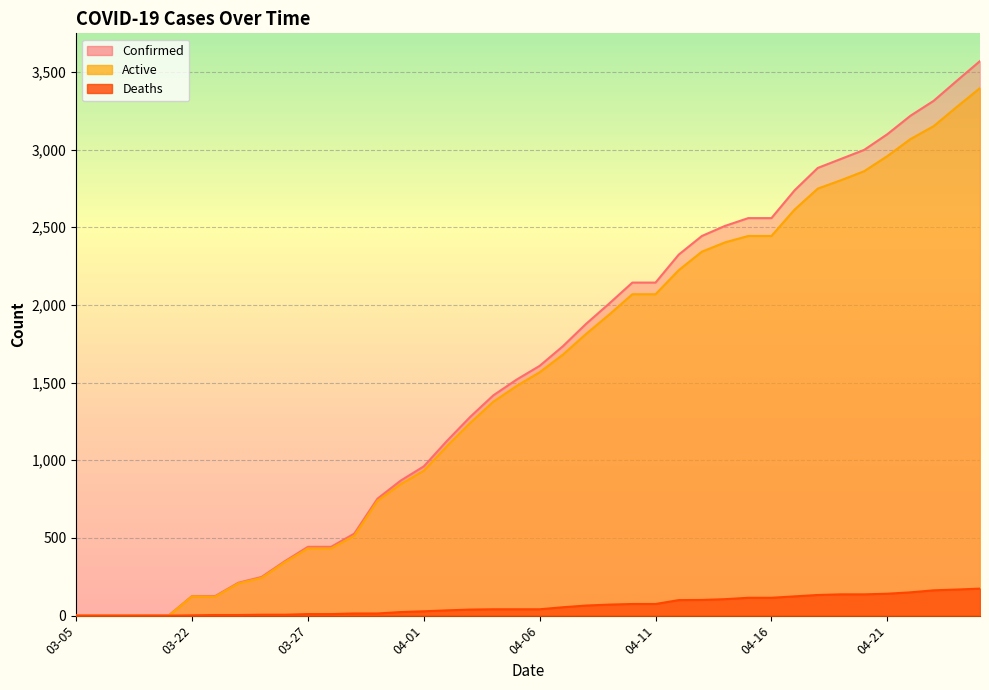

What is the label of the 22nd point from the right?

04-04